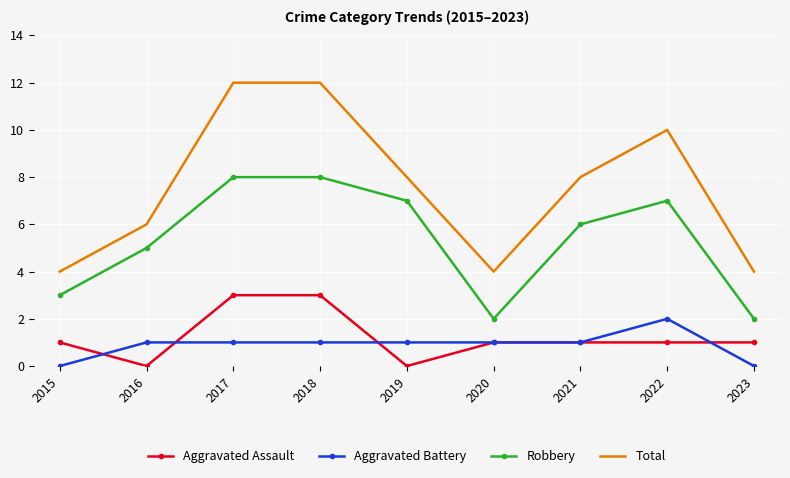

Reading right to left, list all the values displayed in this chart.

Aggravated Assault: 1	1	1	1	0	3	3	0	1
Aggravated Battery: 0	2	1	1	1	1	1	1	0
Robbery: 2	7	6	2	7	8	8	5	3
Total: 4	10	8	4	8	12	12	6	4